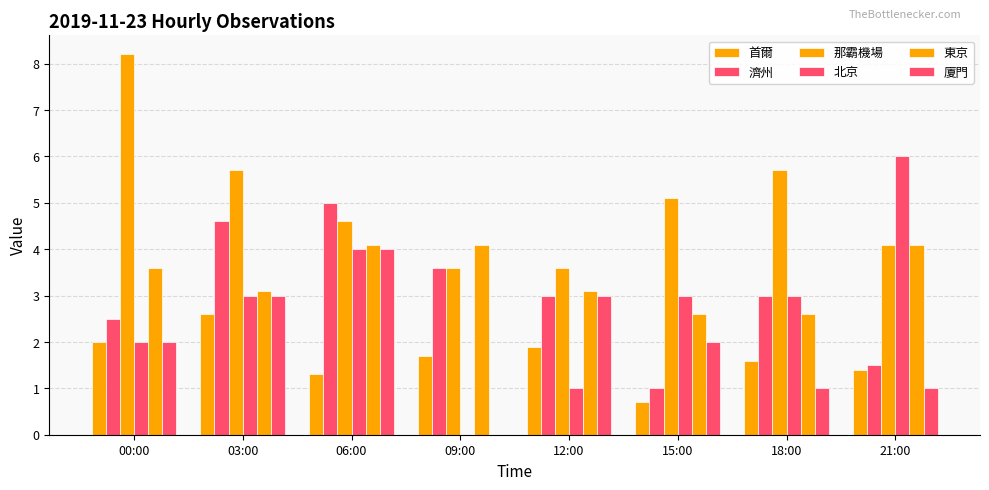

How many groups of bars are there?

8